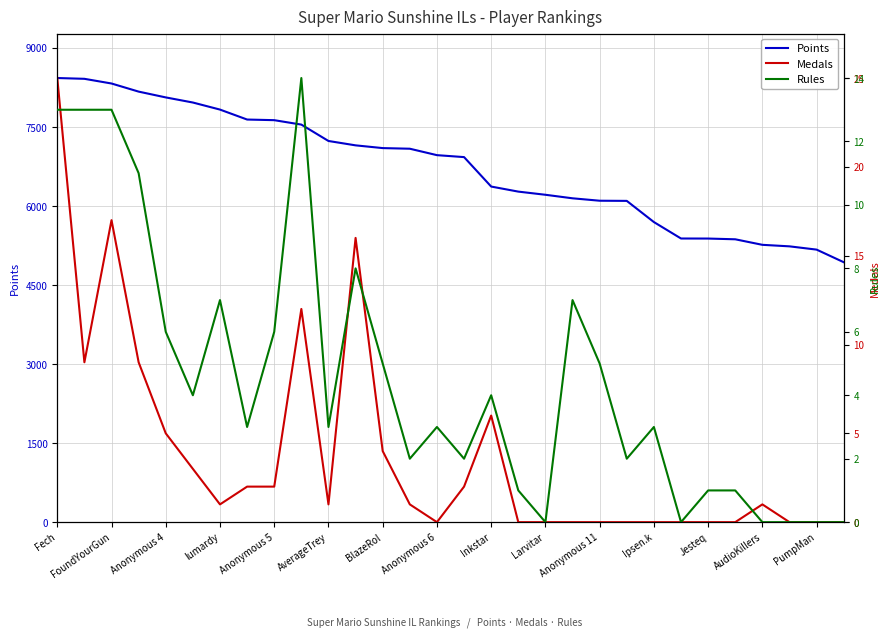

What is the highest value of the Points series?

8430